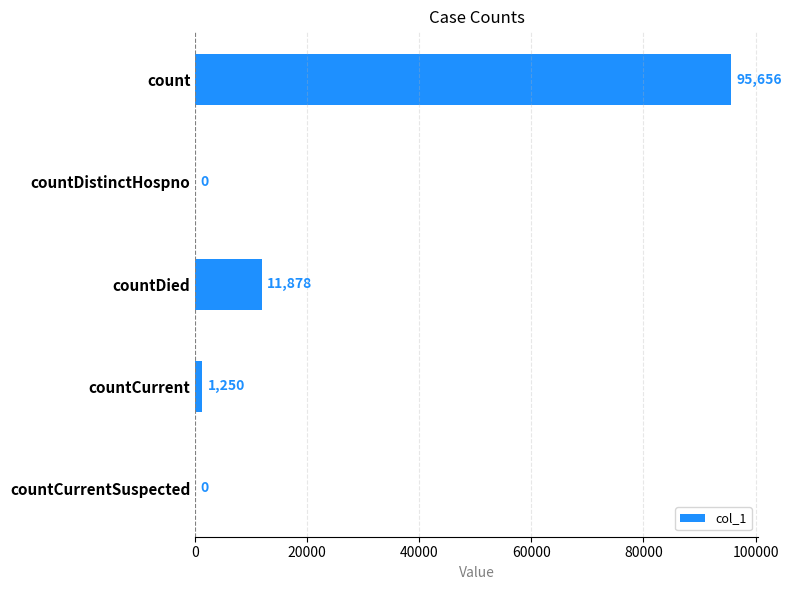

How many positive values are there?

3